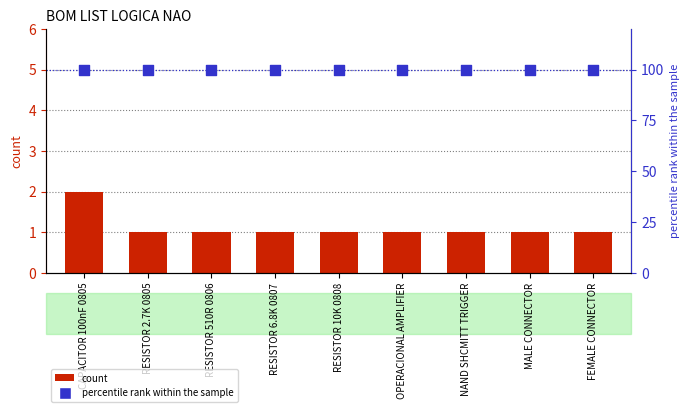

Which series has the largest Y range (max minus min)?

count